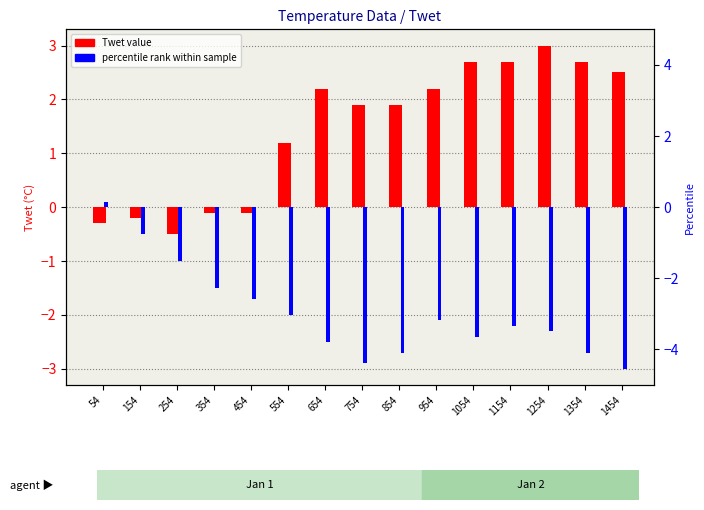

Does the chart contain any negative values?

Yes